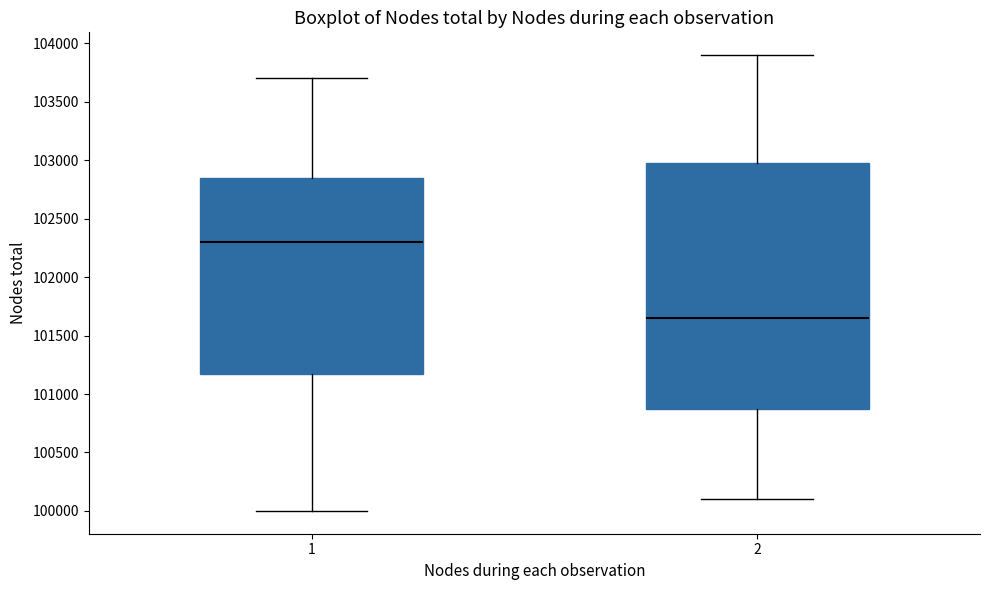

Reading left to right, transcribe this box plot: for each box, give where its median line is, the range the box spans, and where its two whiskers end, as read against the y-axis. The values are not printed on the chart, so give them approximately, as read against the axis.

1: median 102300, box 101200 to 102850, whiskers 100000 to 103700
2: median 101650, box 100900 to 103000, whiskers 100100 to 103900